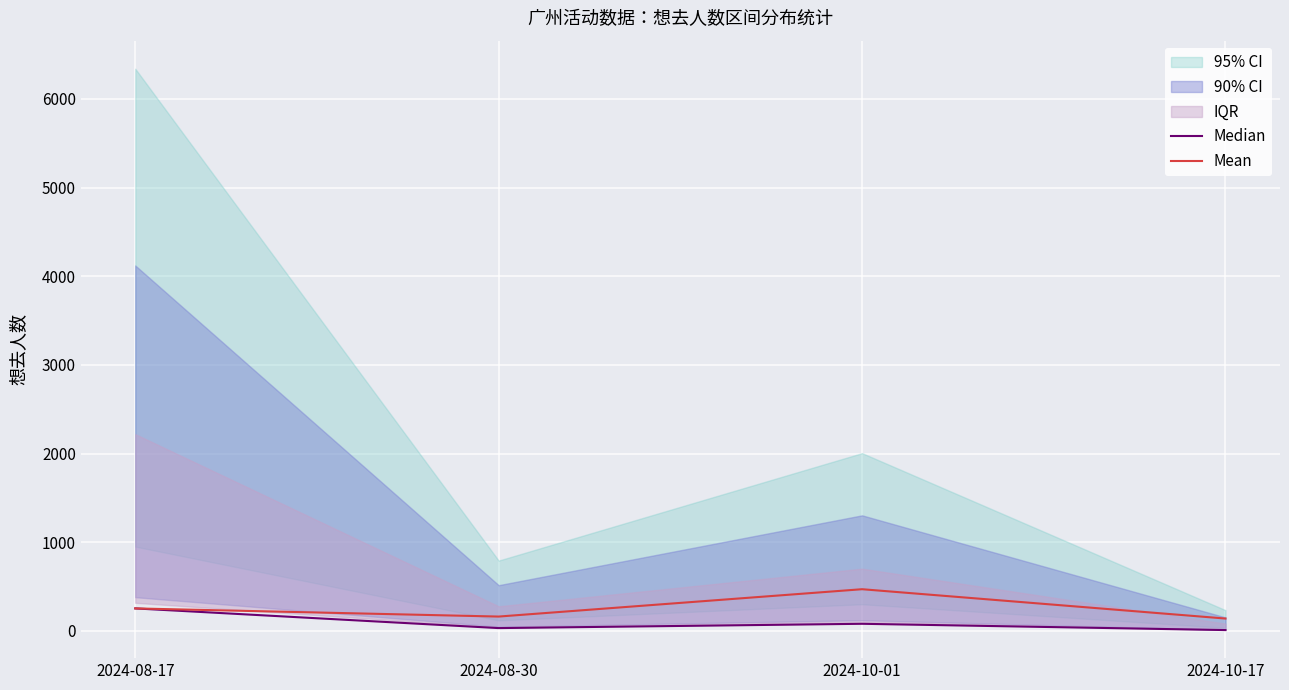

The value of Median at 2024-10-01 is 18.2. True or false?

False